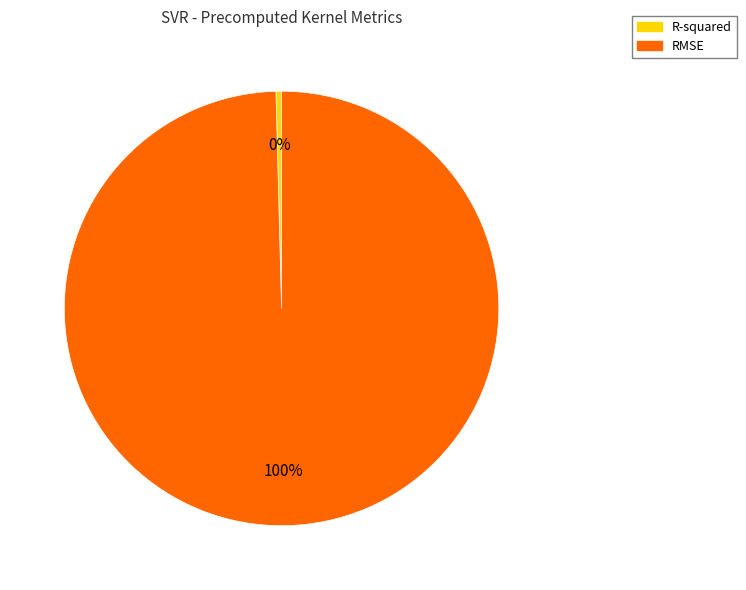

Between RMSE and R-squared, which is larger?

RMSE